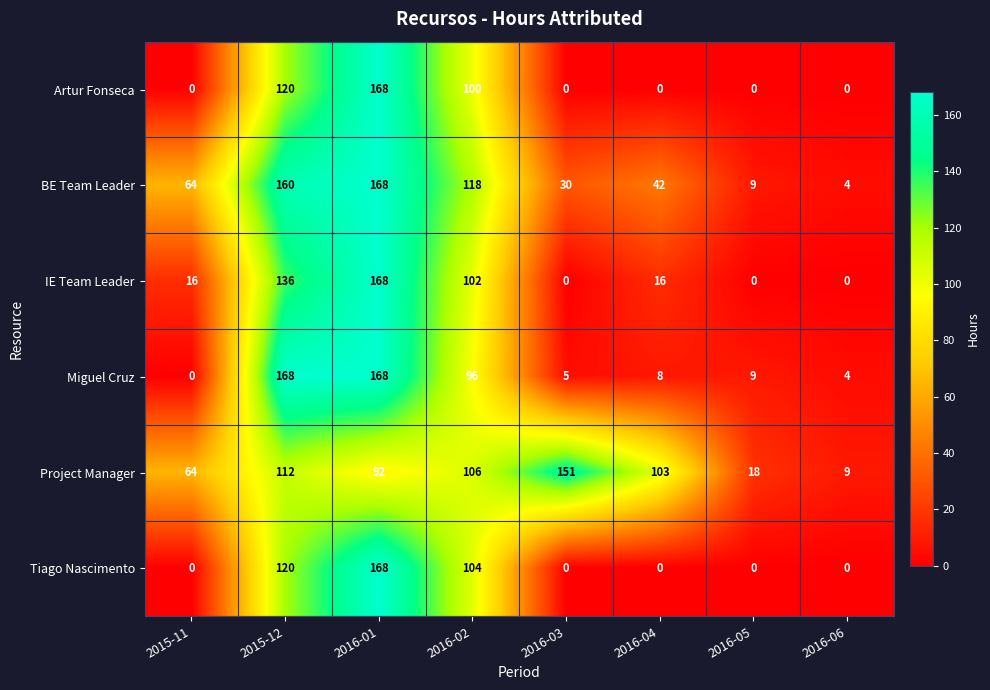

What is the sum of all IE Team Leader values?

438